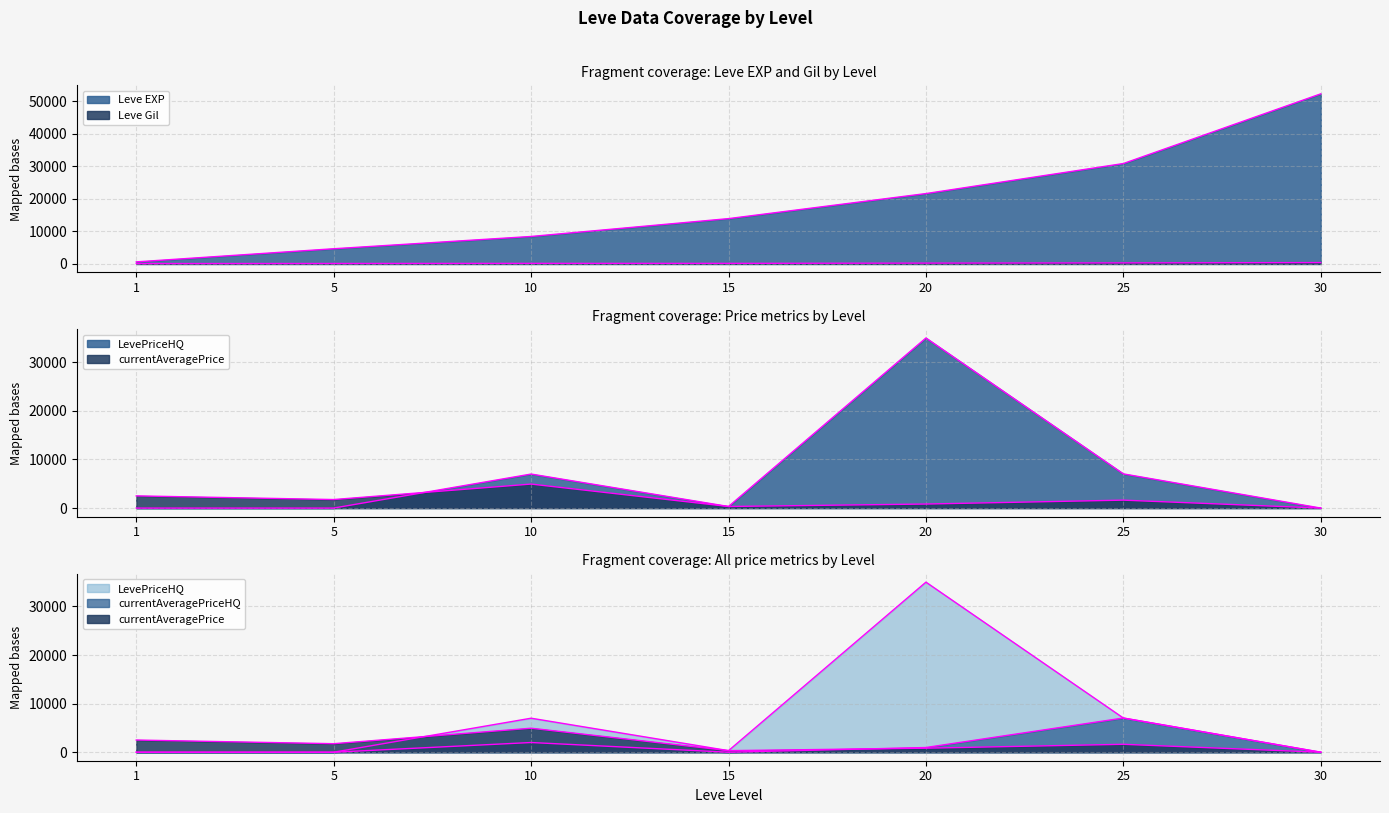

True or false: Leve Gil has more than 0 points higher than both neighbors.

False